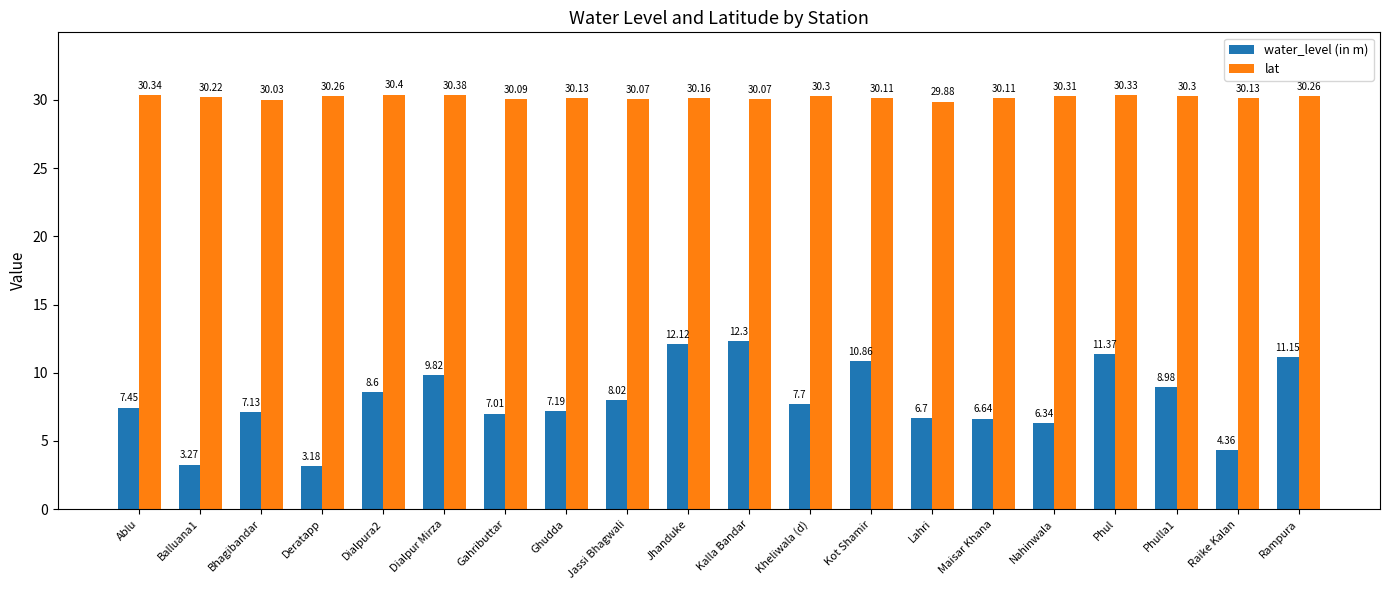

What is the label of the 5th bar from the right?

Nahinwala